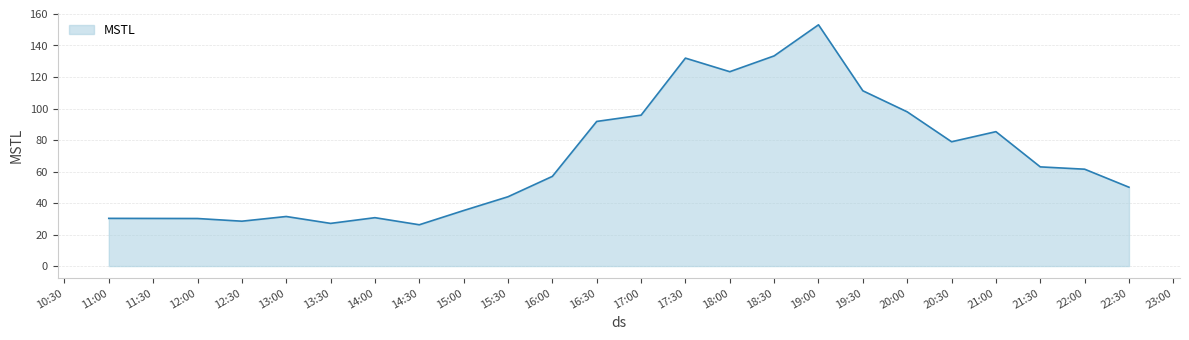

How many series are shown in this chart?

1